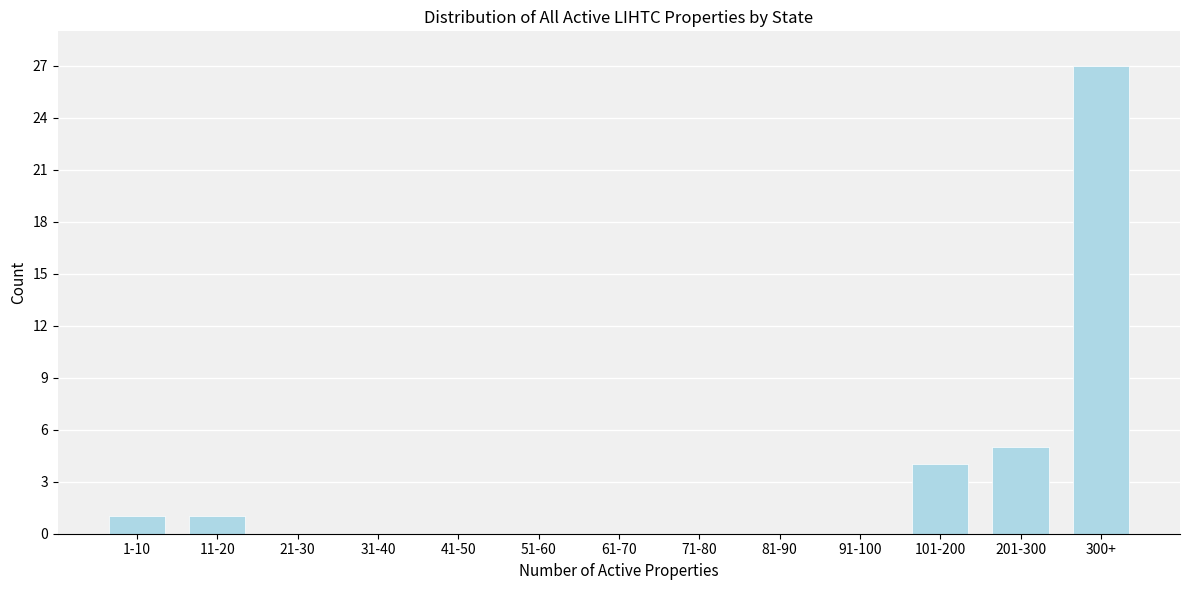

Reading right to left, what are all the values shown in this chart?

300+=27	201-300=5	101-200=4	91-100=0	81-90=0	71-80=0	61-70=0	51-60=0	41-50=0	31-40=0	21-30=0	11-20=1	1-10=1